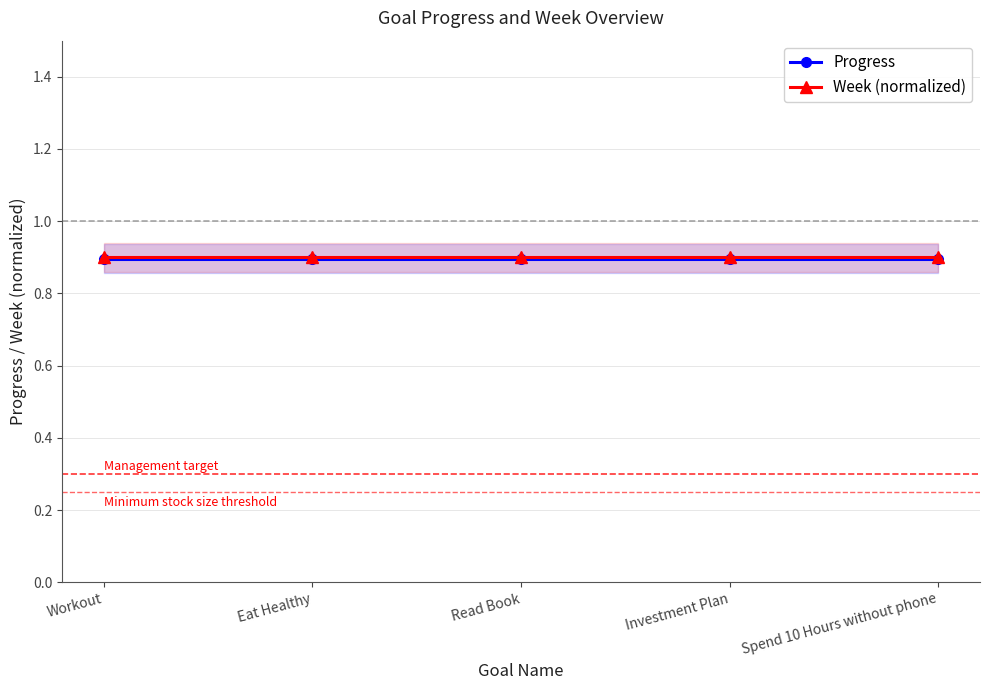

What is the sum of the Progress values at Read Book and Workout?

1.8